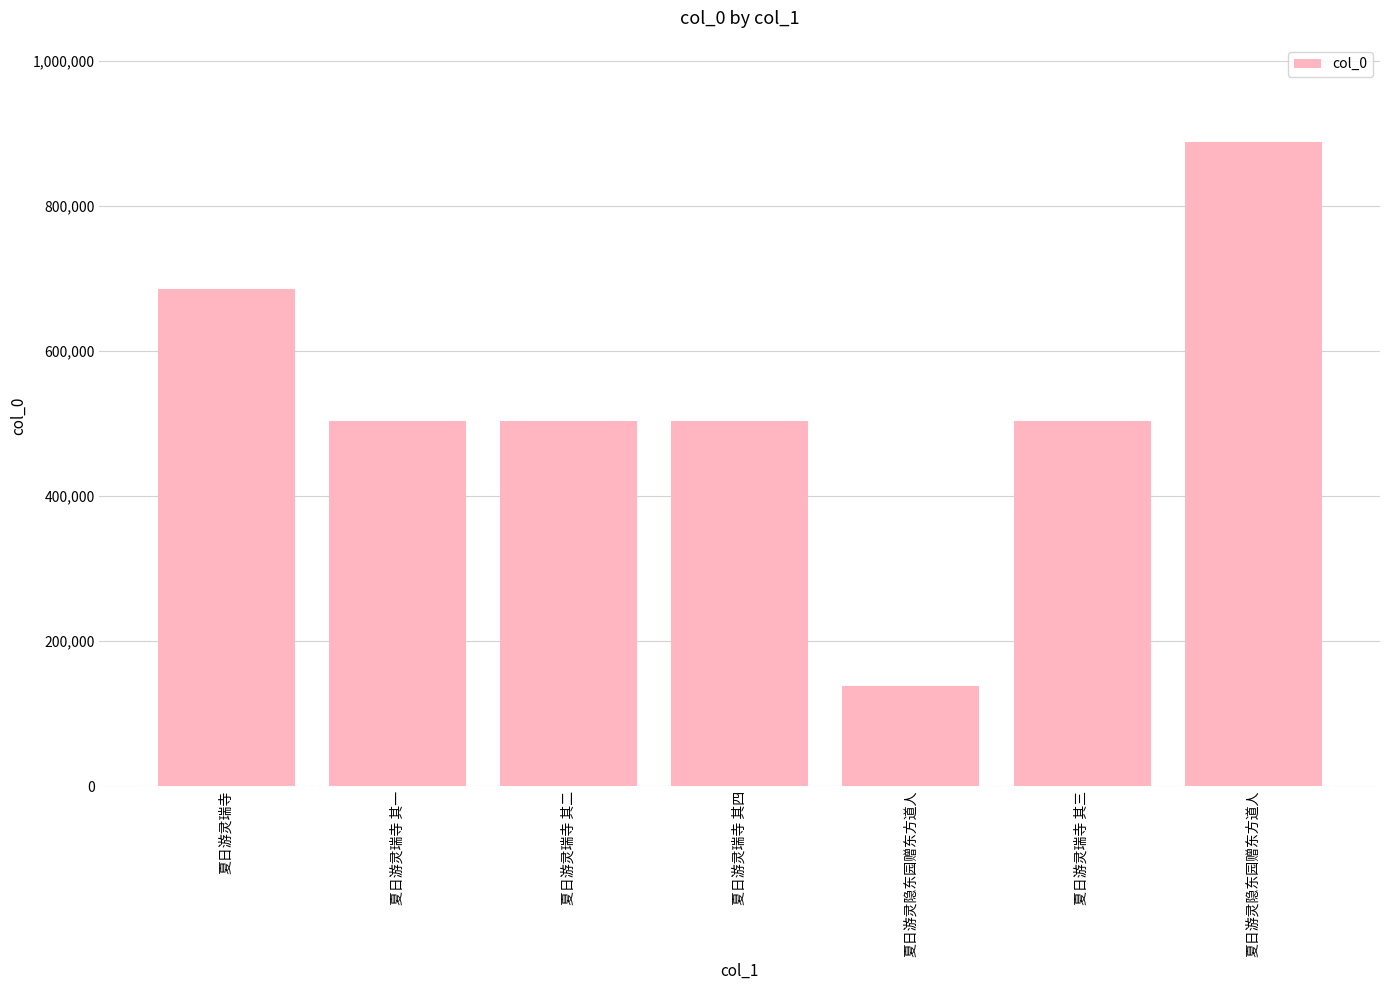

List the labels in order of value, smallest first.

夏日游灵隐东园赠东方道人, 夏日游灵瑞寺 其一, 夏日游灵瑞寺 其二, 夏日游灵瑞寺 其三, 夏日游灵瑞寺 其四, 夏日游灵瑞寺, 夏日游灵隐东园赠东方道人